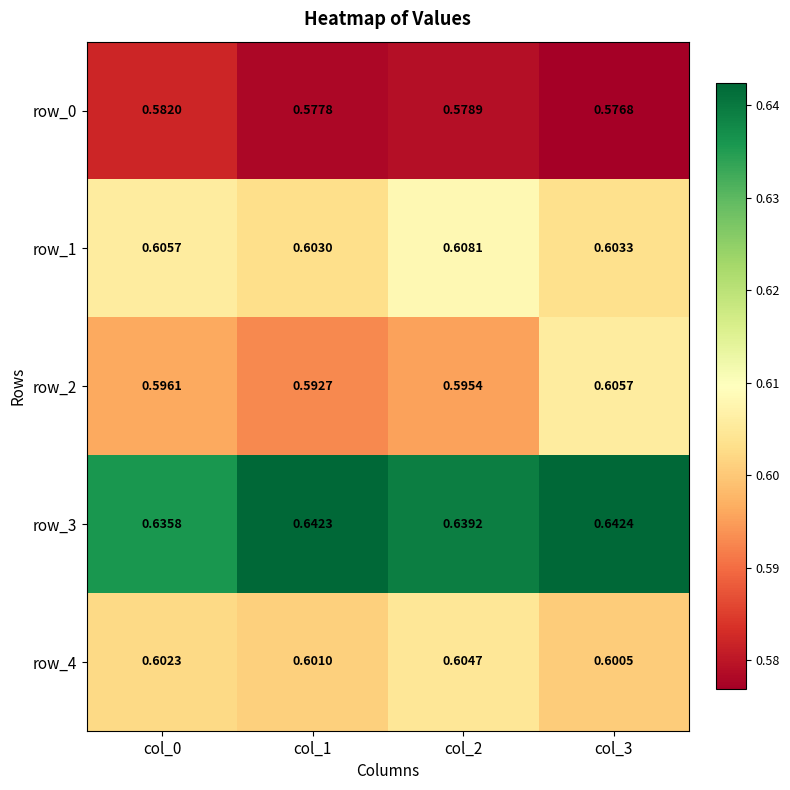

Which series has the largest range (max minus min)?

row_2